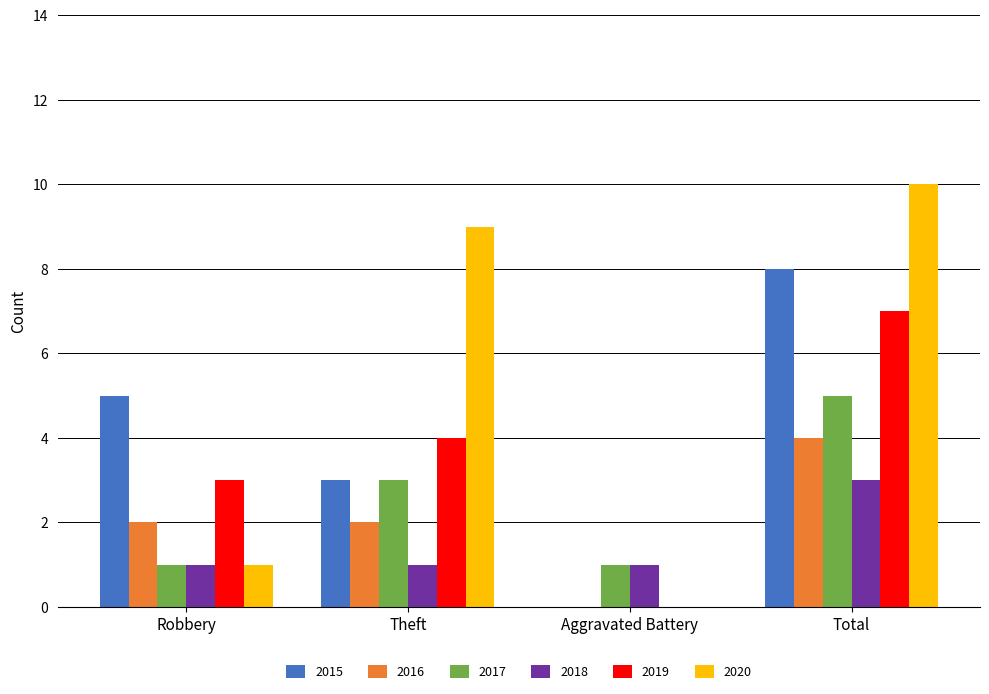

Are the bars horizontal?

No